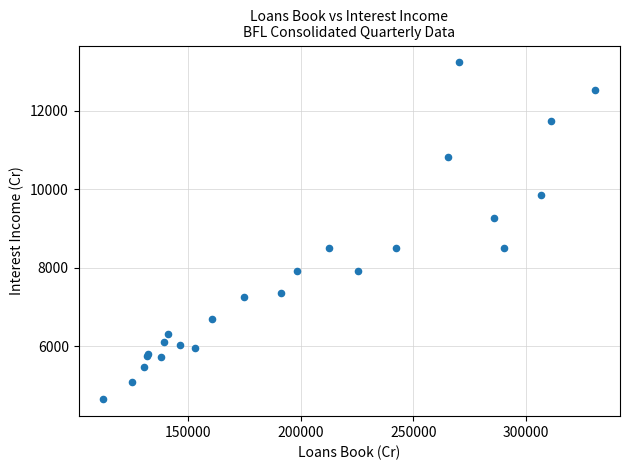

What Y value in the scatter plot is closest to 8940?

9273.4